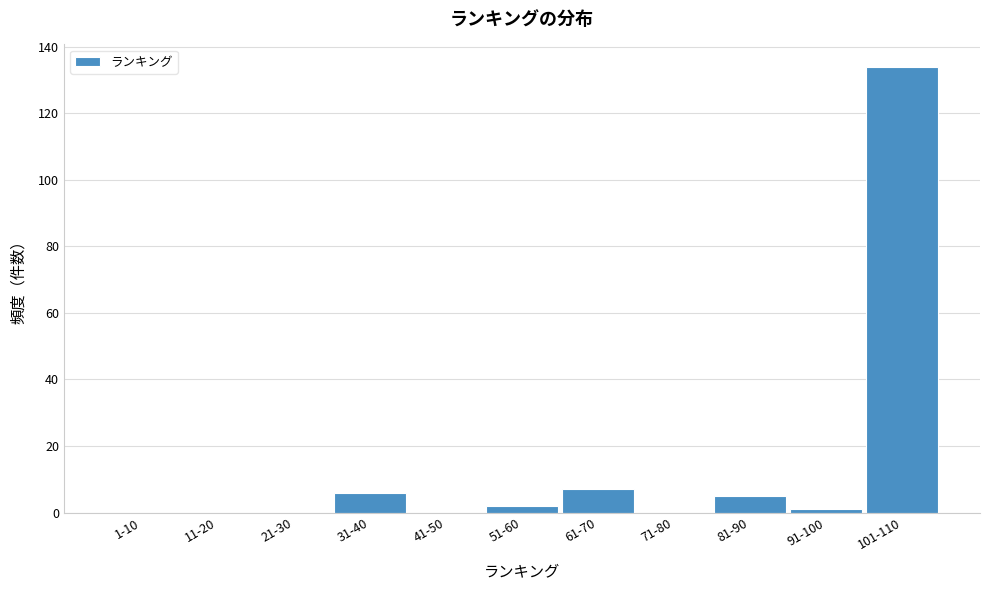

Reading left to right, extract all data points from this chart.

1-10=0	11-20=0	21-30=0	31-40=6	41-50=0	51-60=2	61-70=7	71-80=0	81-90=5	91-100=1	101-110=134